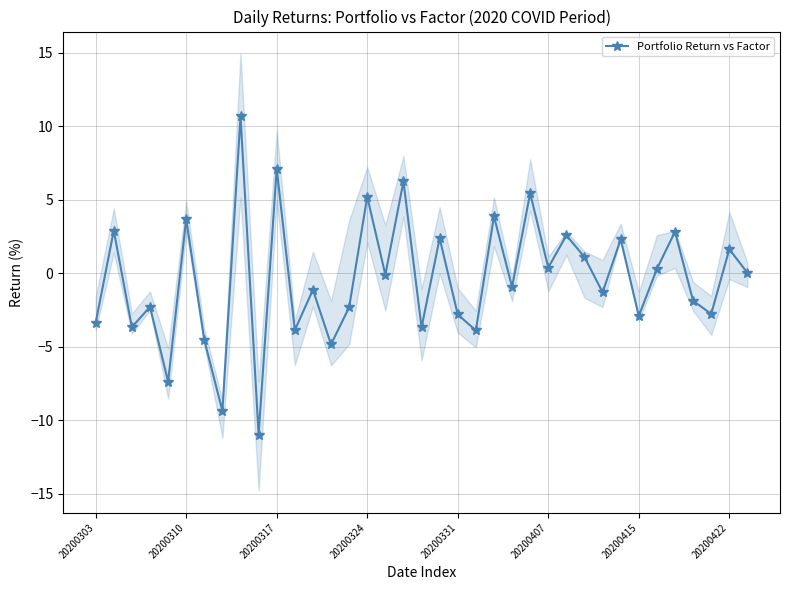

True or false: Portfolio Return vs Factor has more than 2 interior local peaks.

True